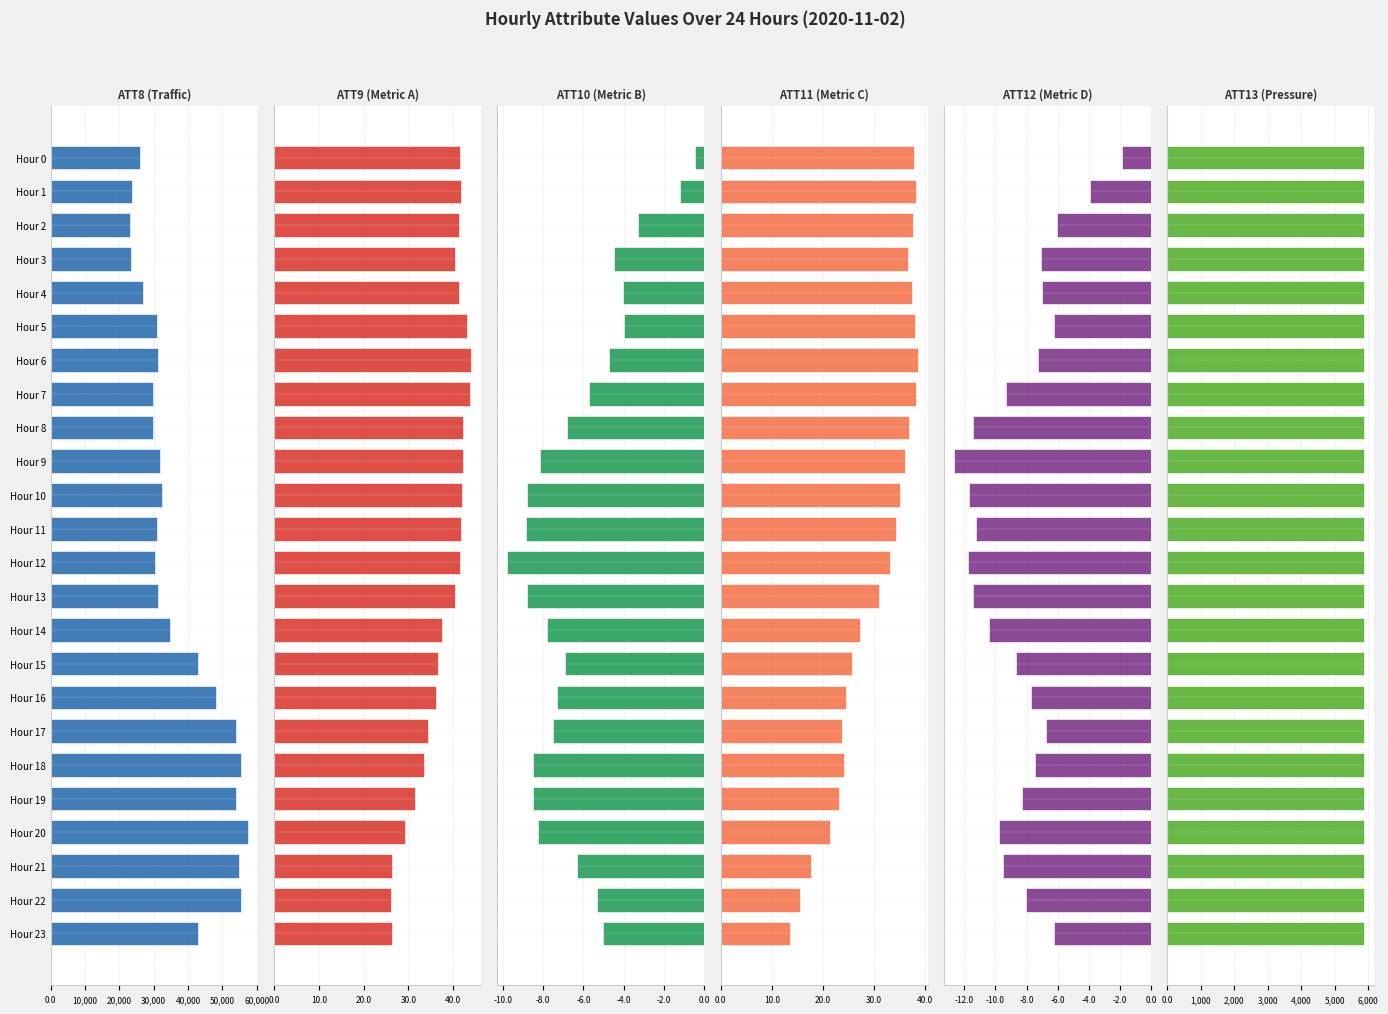

Which series has the largest total across all categories?

ATT8